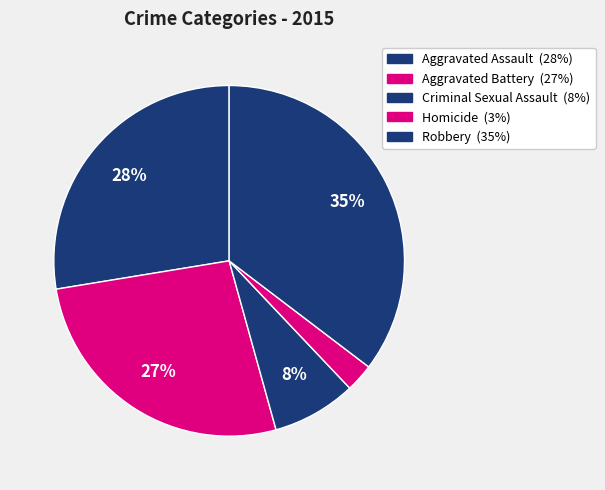

How many slices are in this pie chart?

5